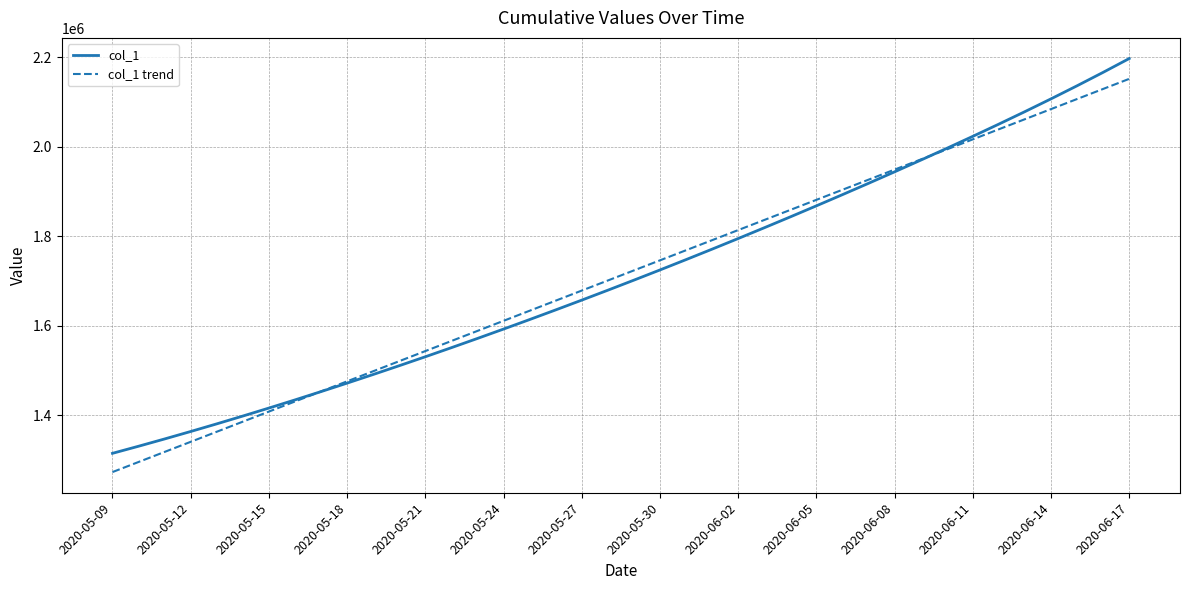

Rank the series by their maximum value, from lowest to highest.

col_1 trend, col_1